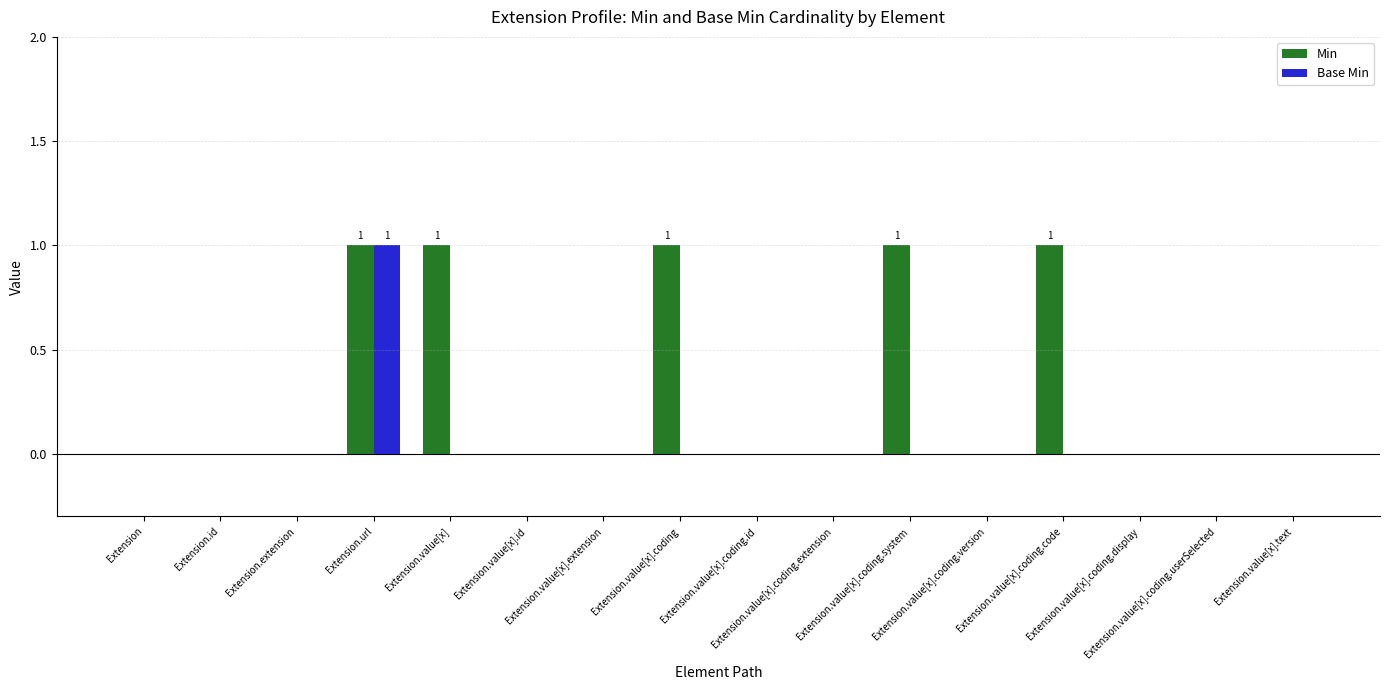

Which series has the largest total across all categories?

Min